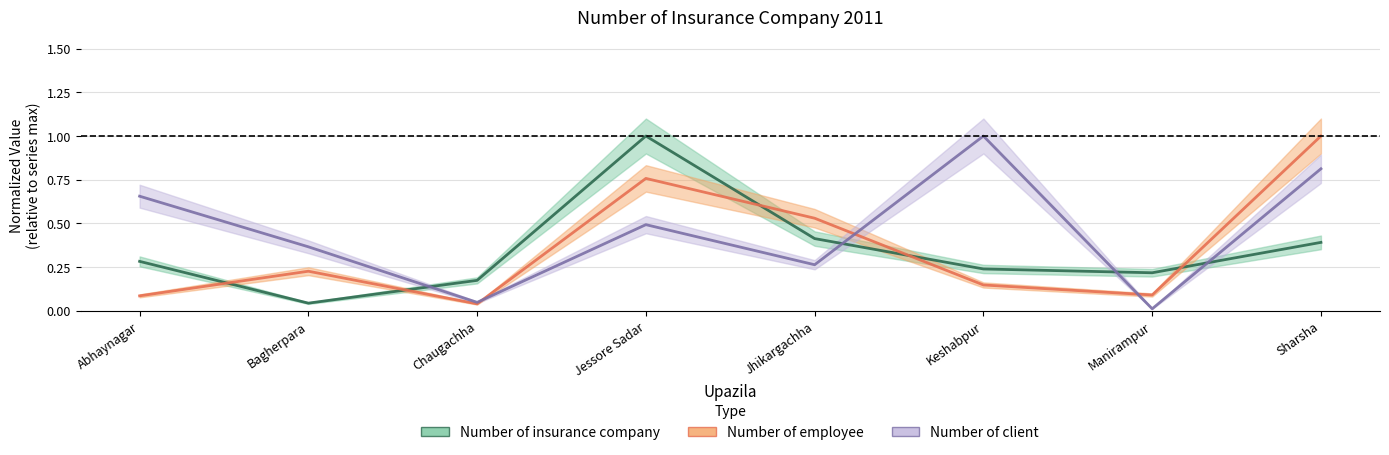

List the labels in order of Number of insurance company value, largest first.

Jessore Sadar, Jhikargachha, Sharsha, Abhaynagar, Keshabpur, Manirampur, Chaugachha, Bagherpara